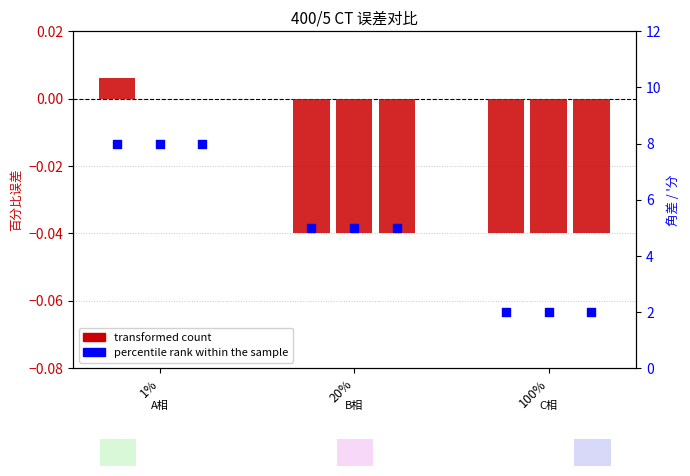

Is the value of transformed count (C相) at 1% greater than the value of percentile rank (A相) at 100%?

No